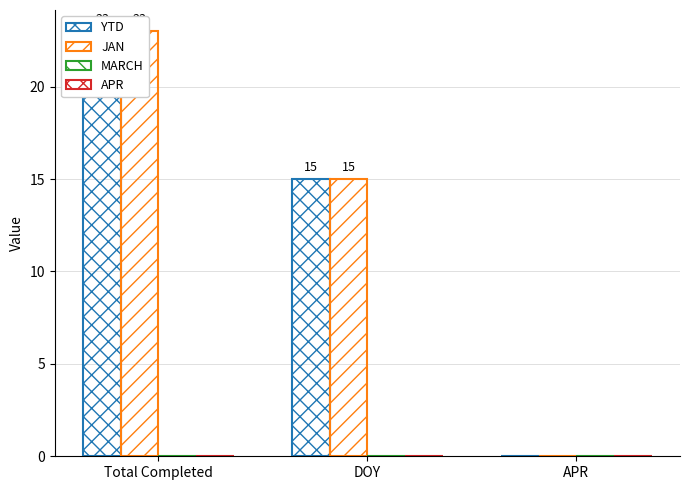

The value of JAN at APR is 0. True or false?

True